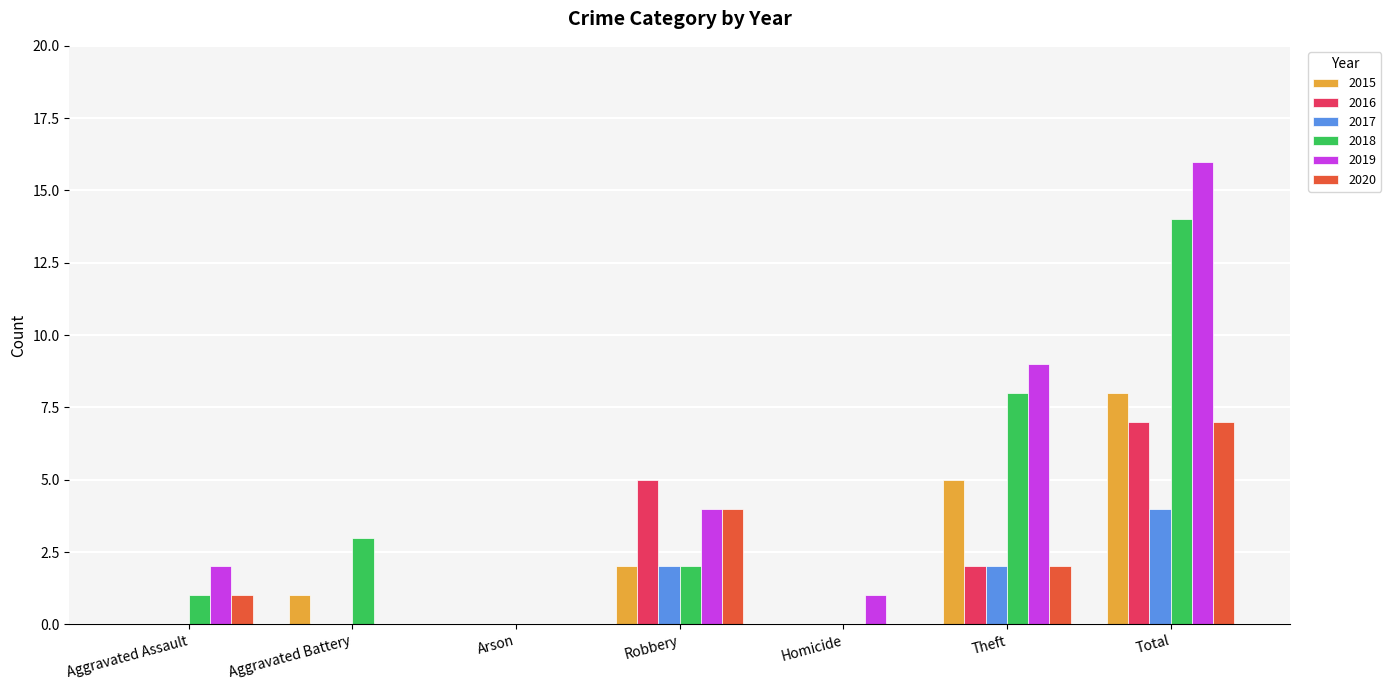

What is the sum of the 2020 values at Homicide and Total?

7